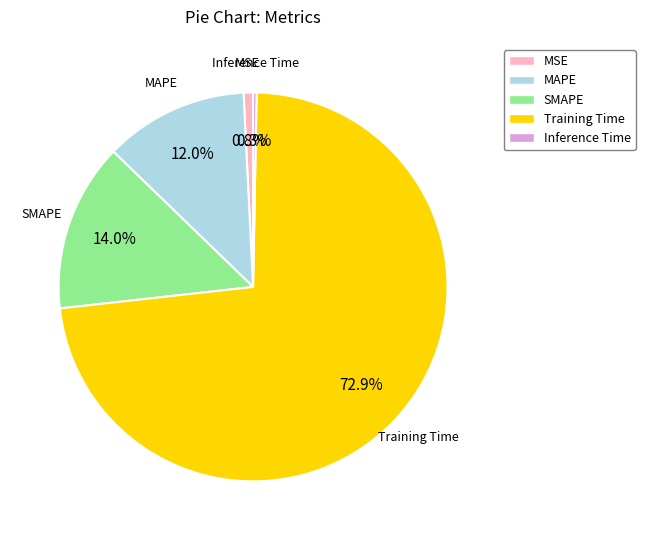

True or false: Training Time accounts for 62% of the total.

False